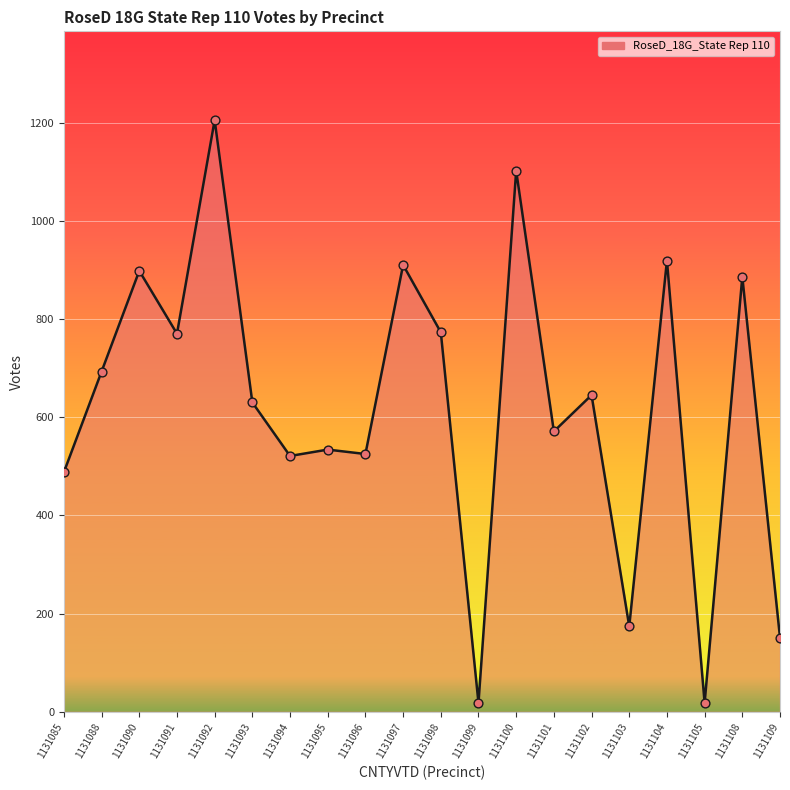

Between 1131103 and 1131085, which is larger?

1131085